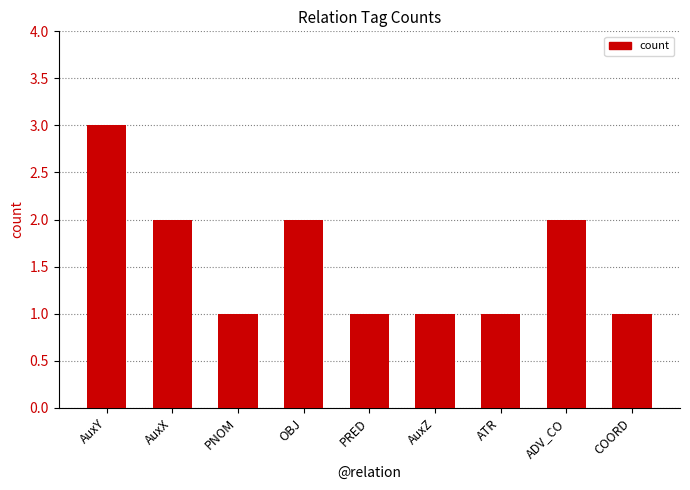

What is the sum of all values?

14